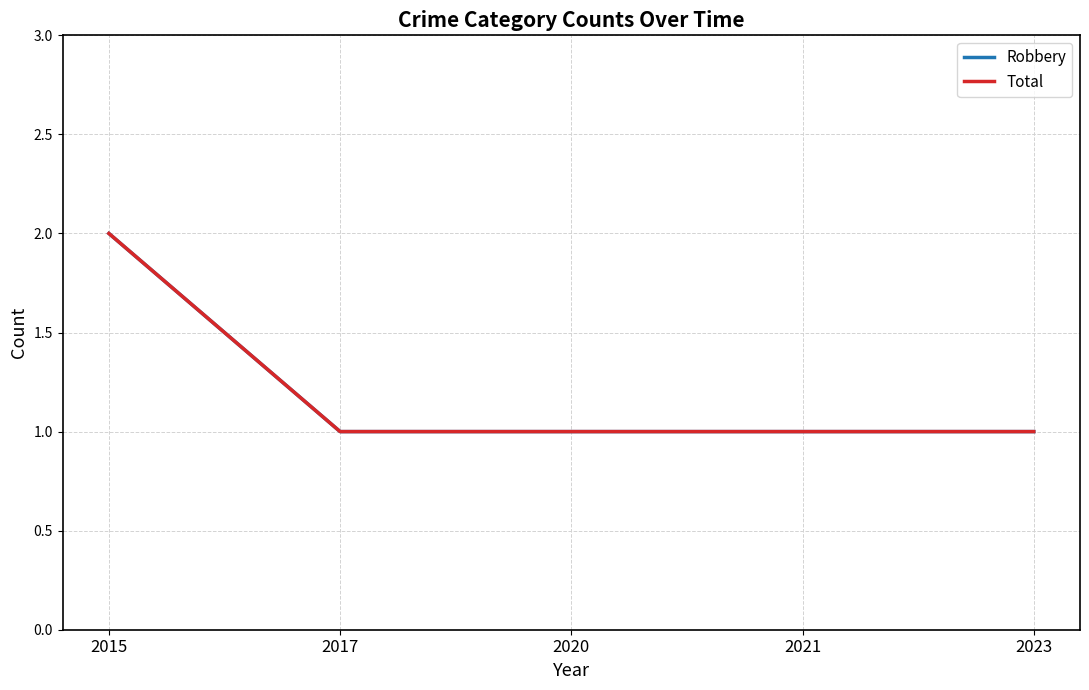

The Total series shows 1 at 2017. True or false?

True